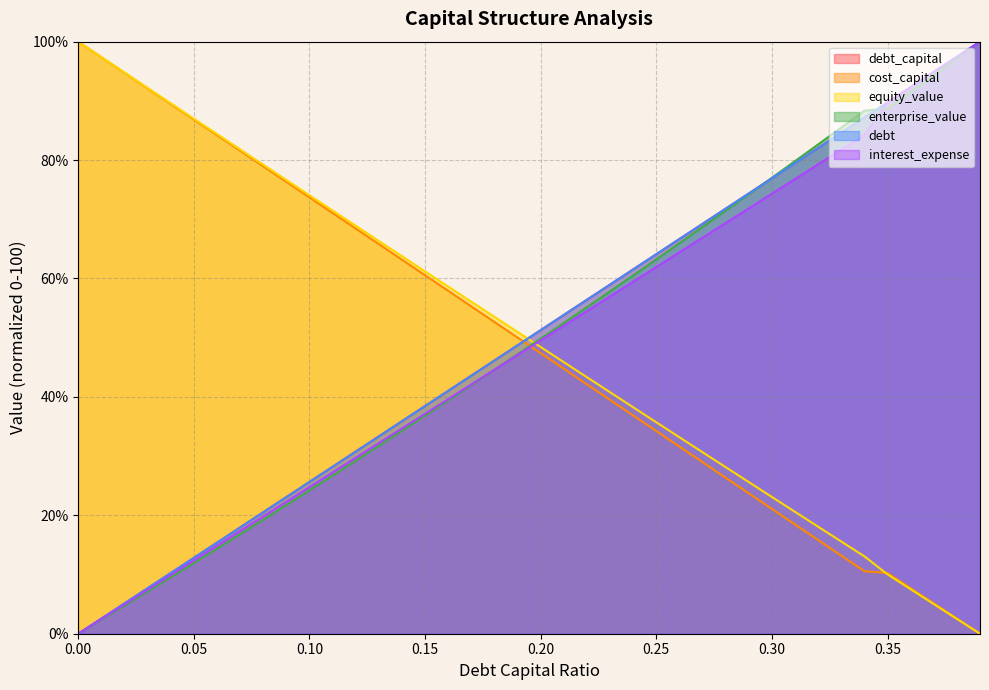

Does the chart display data point markers on the line(s)?

No